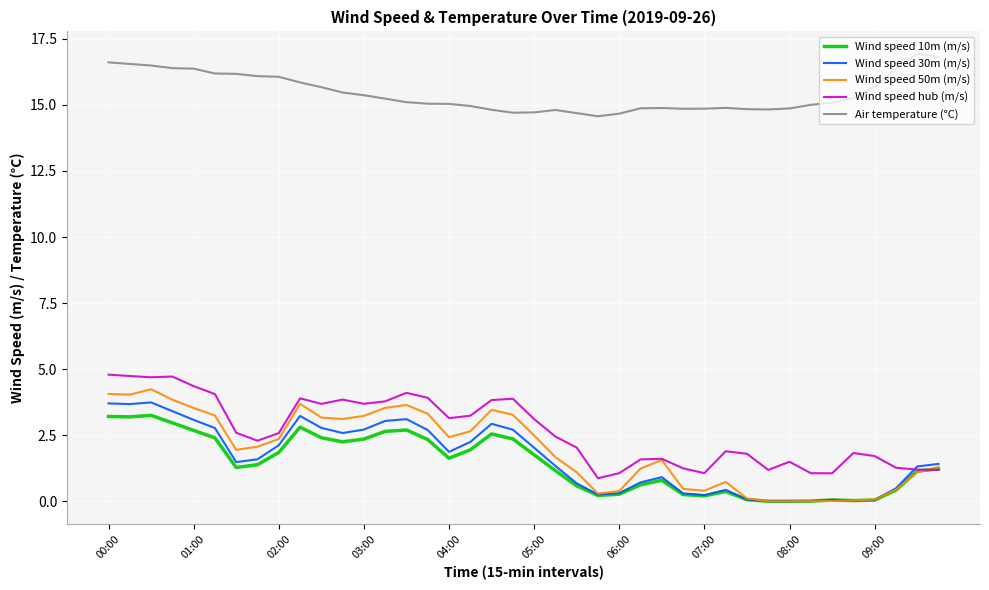

Does the chart display data point markers on the line(s)?

No